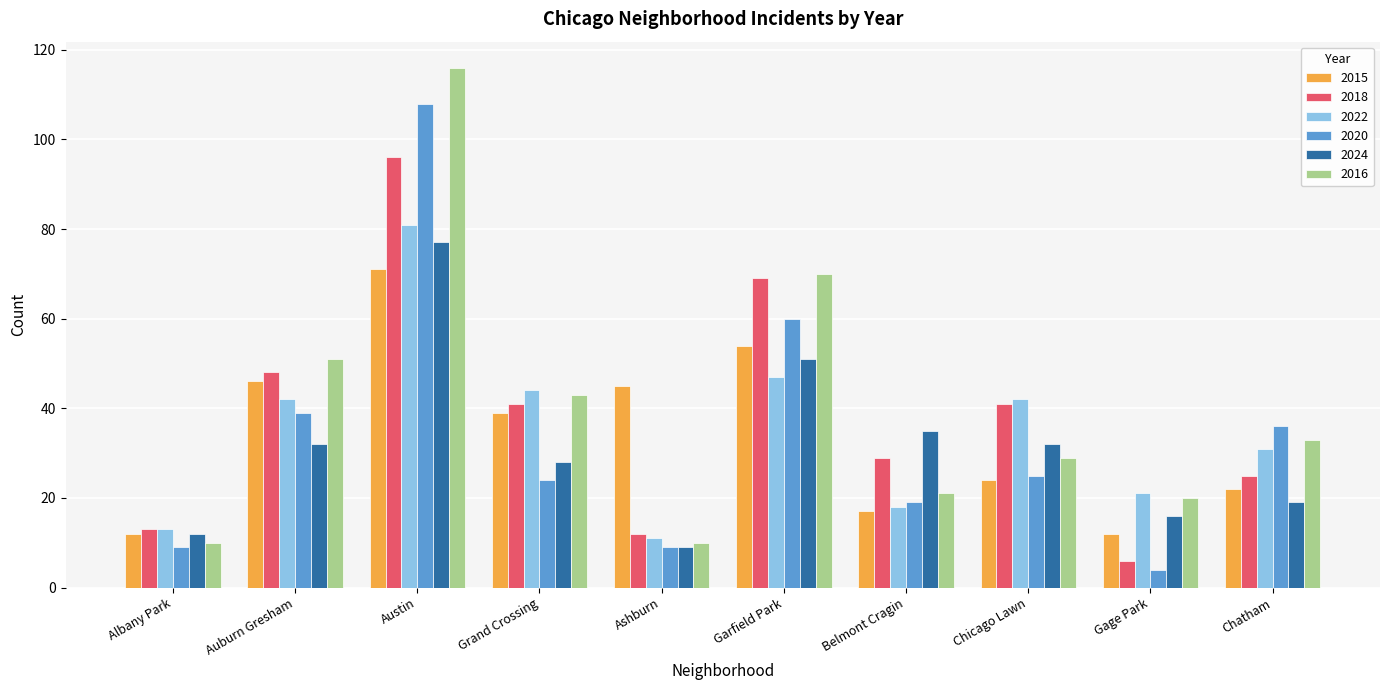

What is the label of the 6th bar from the left?

Garfield Park